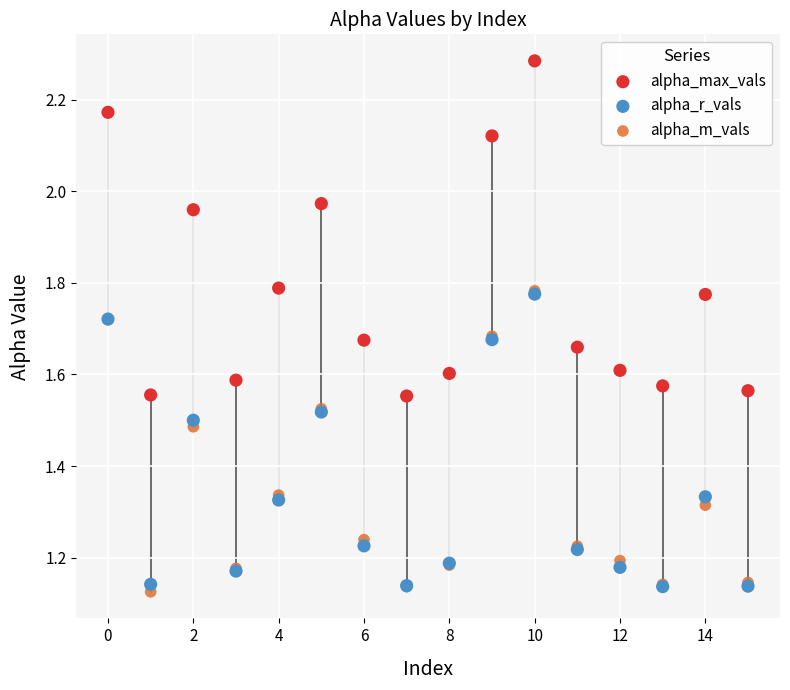

What are all the series names shown in the legend?

alpha_max_vals, alpha_r_vals, alpha_m_vals